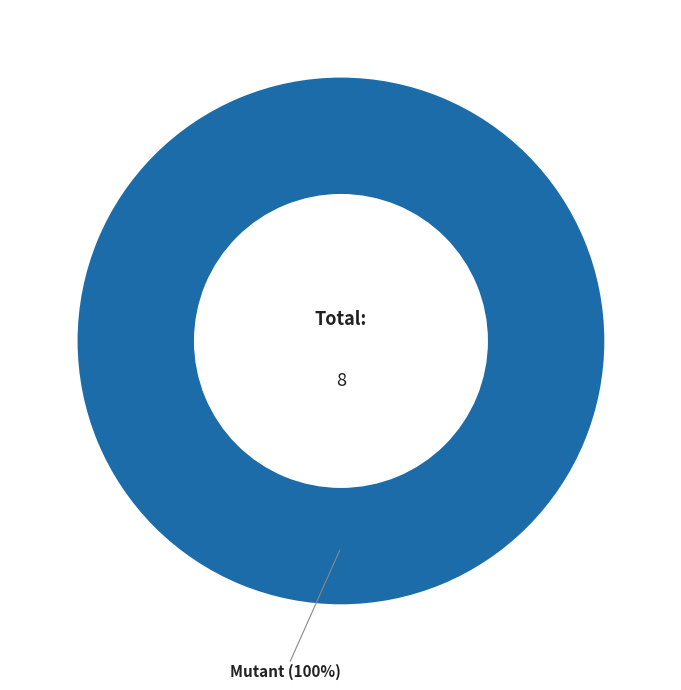

Which has a higher value, Human or Mutant?

Mutant